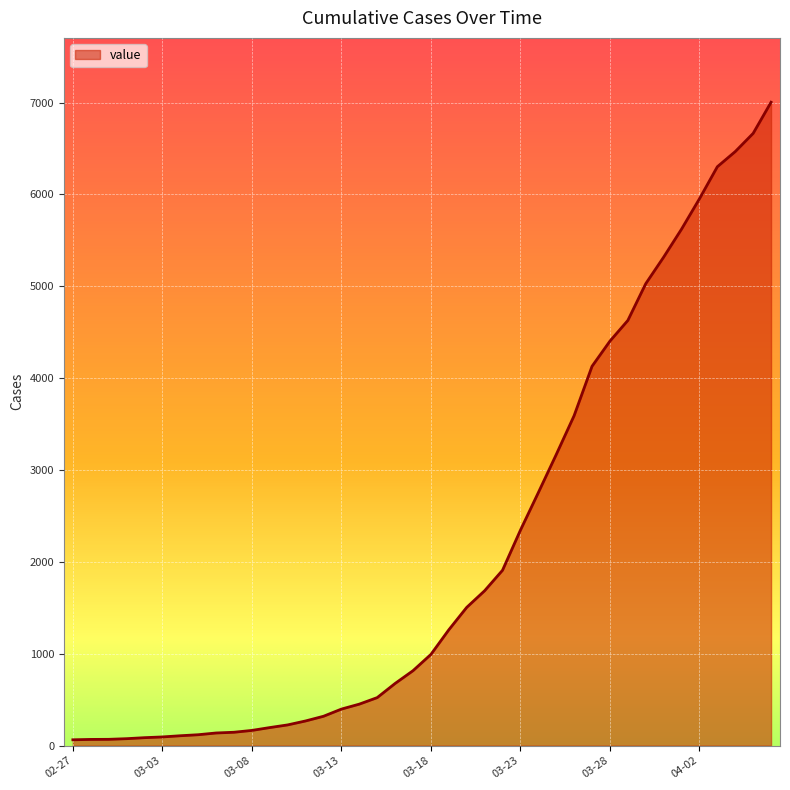

How many lines are shown in the chart?

1